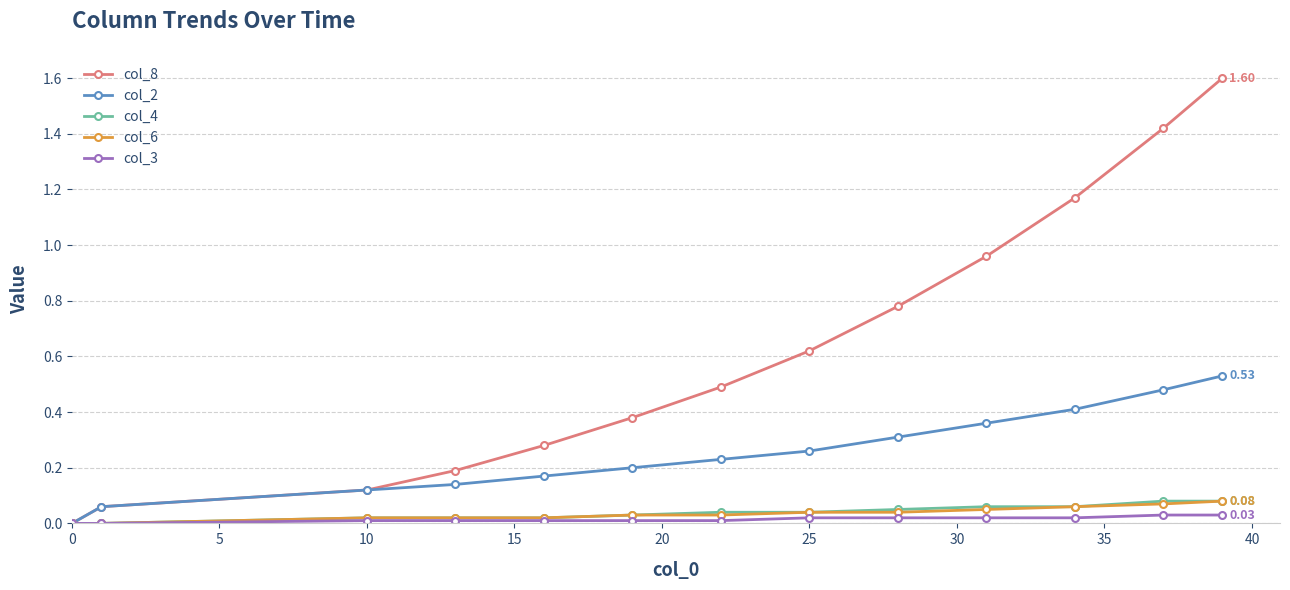

Which series has the widest spread of values?

col_8